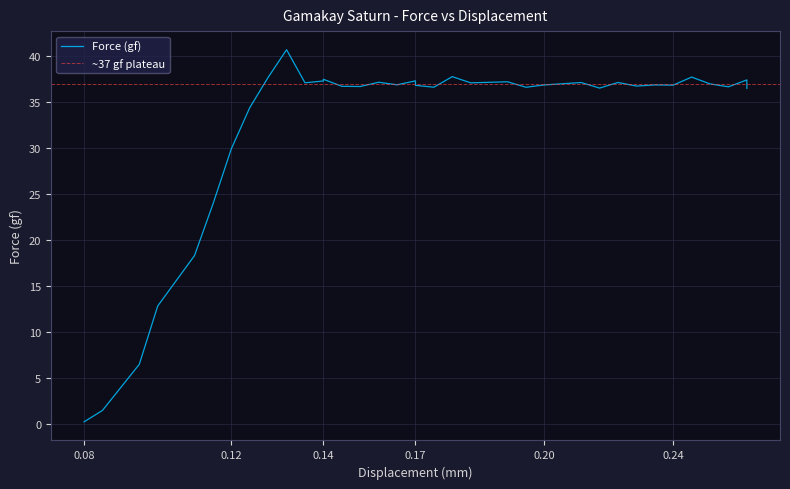

Does the chart display data point markers on the line(s)?

No